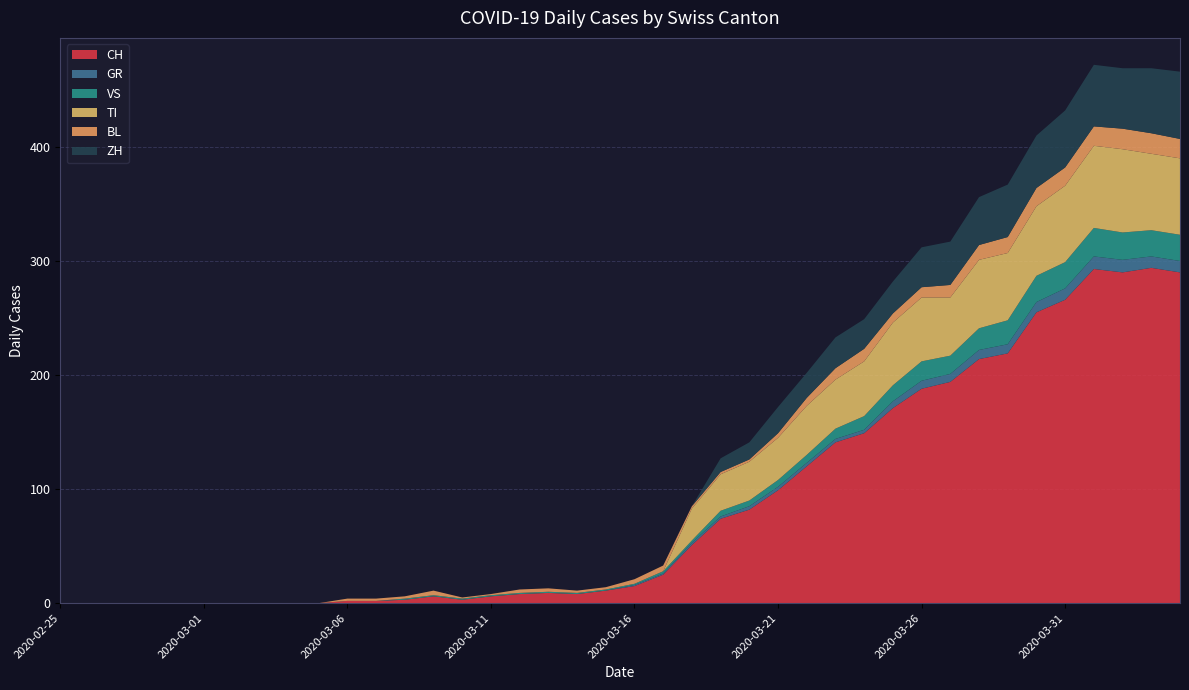

Reading right to left, list all the values displayed in this chart.

CH: 2020-04-04=290	2020-04-03=294	2020-04-02=290	2020-04-01=293	2020-03-31=266	2020-03-30=255	2020-03-29=219	2020-03-28=214	2020-03-27=194	2020-03-26=188	2020-03-25=171	2020-03-24=149	2020-03-23=141	2020-03-22=120	2020-03-21=99	2020-03-20=82	2020-03-19=74	2020-03-18=51	2020-03-17=25	2020-03-16=15	2020-03-15=11	2020-03-14=8	2020-03-13=9	2020-03-12=8	2020-03-11=6	2020-03-10=3	2020-03-09=6	2020-03-08=3	2020-03-07=2	2020-03-06=2	2020-03-05=0	2020-03-04=0	2020-03-03=0	2020-03-02=0	2020-03-01=0	2020-02-29=0	2020-02-28=0	2020-02-27=0	2020-02-26=0	2020-02-25=0
GR: 2020-04-04=10	2020-04-03=10	2020-04-02=11	2020-04-01=11	2020-03-31=10	2020-03-30=9	2020-03-29=8	2020-03-28=8	2020-03-27=7	2020-03-26=7	2020-03-25=6	2020-03-24=3	2020-03-23=3	2020-03-22=3	2020-03-21=3	2020-03-20=3	2020-03-19=2	2020-03-18=2	2020-03-17=1	2020-03-16=1	2020-03-15=0	2020-03-14=0	2020-03-13=0	2020-03-12=0	2020-03-11=0	2020-03-10=0	2020-03-09=0	2020-03-08=0	2020-03-07=0	2020-03-06=0	2020-03-05=0	2020-03-04=0	2020-03-03=0	2020-03-02=0	2020-03-01=0	2020-02-29=0	2020-02-28=0	2020-02-27=0	2020-02-26=0	2020-02-25=0
VS: 2020-04-04=23	2020-04-03=23	2020-04-02=24	2020-04-01=25	2020-03-31=23	2020-03-30=23	2020-03-29=21	2020-03-28=19	2020-03-27=16	2020-03-26=17	2020-03-25=14	2020-03-24=12	2020-03-23=9	2020-03-22=7	2020-03-21=6	2020-03-20=5	2020-03-19=5	2020-03-18=2	2020-03-17=2	2020-03-16=1	2020-03-15=1	2020-03-14=1	2020-03-13=1	2020-03-12=1	2020-03-11=1	2020-03-10=1	2020-03-09=1	2020-03-08=1	2020-03-07=0	2020-03-06=0	2020-03-05=0	2020-03-04=0	2020-03-03=0	2020-03-02=0	2020-03-01=0	2020-02-29=0	2020-02-28=0	2020-02-27=0	2020-02-26=0	2020-02-25=0
TI: 2020-04-04=67	2020-04-03=67	2020-04-02=73	2020-04-01=72	2020-03-31=67	2020-03-30=61	2020-03-29=59	2020-03-28=60	2020-03-27=51	2020-03-26=56	2020-03-25=55	2020-03-24=48	2020-03-23=43	2020-03-22=43	2020-03-21=37	2020-03-20=34	2020-03-19=32	2020-03-18=28	2020-03-17=0	2020-03-16=0	2020-03-15=0	2020-03-14=0	2020-03-13=0	2020-03-12=0	2020-03-11=0	2020-03-10=0	2020-03-09=0	2020-03-08=0	2020-03-07=0	2020-03-06=0	2020-03-05=0	2020-03-04=0	2020-03-03=0	2020-03-02=0	2020-03-01=0	2020-02-29=0	2020-02-28=0	2020-02-27=0	2020-02-26=0	2020-02-25=0
BL: 2020-04-04=17	2020-04-03=18	2020-04-02=18	2020-04-01=17	2020-03-31=16	2020-03-30=16	2020-03-29=14	2020-03-28=13	2020-03-27=11	2020-03-26=9	2020-03-25=8	2020-03-24=11	2020-03-23=10	2020-03-22=7	2020-03-21=4	2020-03-20=2	2020-03-19=2	2020-03-18=2	2020-03-17=5	2020-03-16=4	2020-03-15=2	2020-03-14=2	2020-03-13=3	2020-03-12=3	2020-03-11=1	2020-03-10=1	2020-03-09=4	2020-03-08=2	2020-03-07=2	2020-03-06=2	2020-03-05=0	2020-03-04=0	2020-03-03=0	2020-03-02=0	2020-03-01=0	2020-02-29=0	2020-02-28=0	2020-02-27=0	2020-02-26=0	2020-02-25=0
ZH: 2020-04-04=59	2020-04-03=57	2020-04-02=53	2020-04-01=54	2020-03-31=50	2020-03-30=46	2020-03-29=46	2020-03-28=42	2020-03-27=38	2020-03-26=35	2020-03-25=28	2020-03-24=26	2020-03-23=27	2020-03-22=22	2020-03-21=23	2020-03-20=15	2020-03-19=12	2020-03-18=0	2020-03-17=0	2020-03-16=0	2020-03-15=0	2020-03-14=0	2020-03-13=0	2020-03-12=0	2020-03-11=0	2020-03-10=0	2020-03-09=0	2020-03-08=0	2020-03-07=0	2020-03-06=0	2020-03-05=0	2020-03-04=0	2020-03-03=0	2020-03-02=0	2020-03-01=0	2020-02-29=0	2020-02-28=0	2020-02-27=0	2020-02-26=0	2020-02-25=0